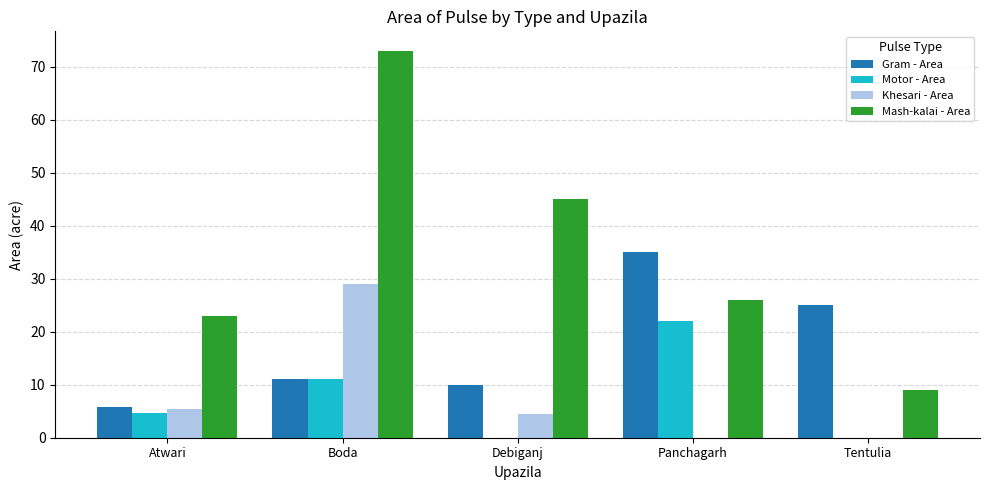

How many data points in Khesari - Area are above 4?

3